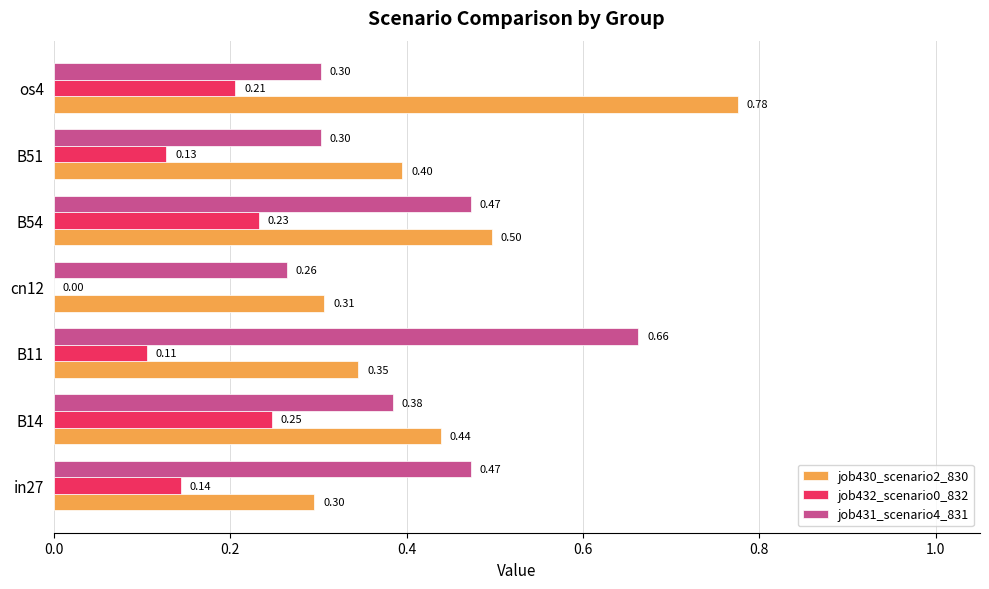

Between cn12 and os4, which series saw the biggest shift?

job430_scenario2_830